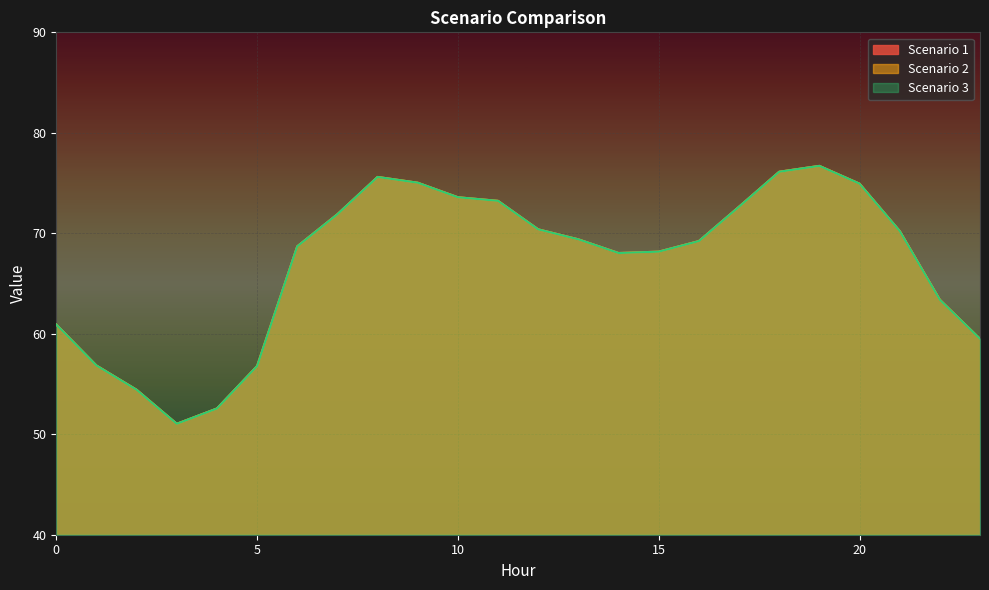

Does the chart display data point markers on the line(s)?

No